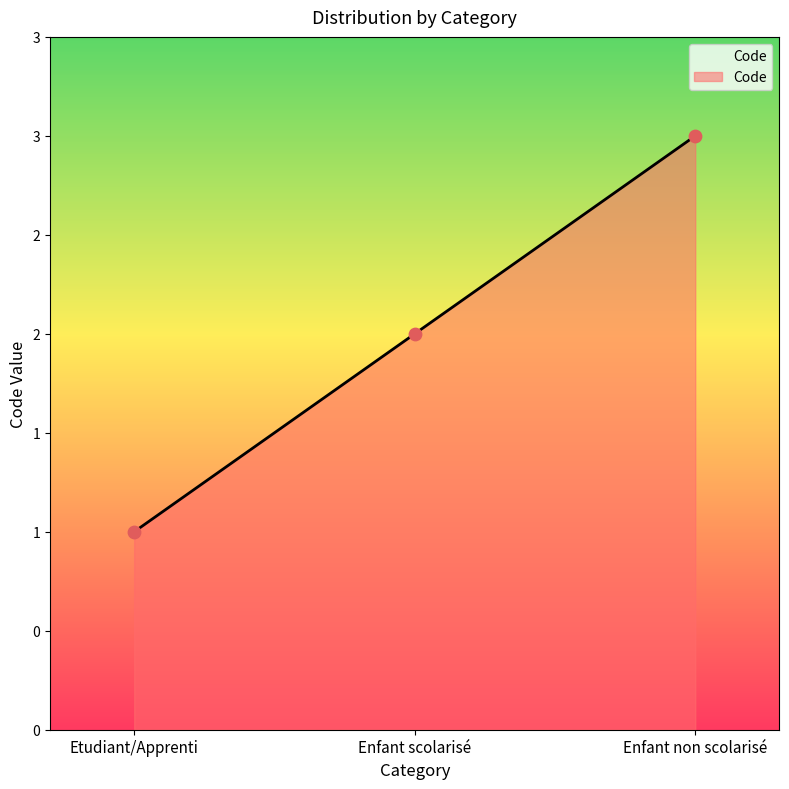

Which has a higher value, Enfant scolarisé or Etudiant/Apprenti?

Enfant scolarisé